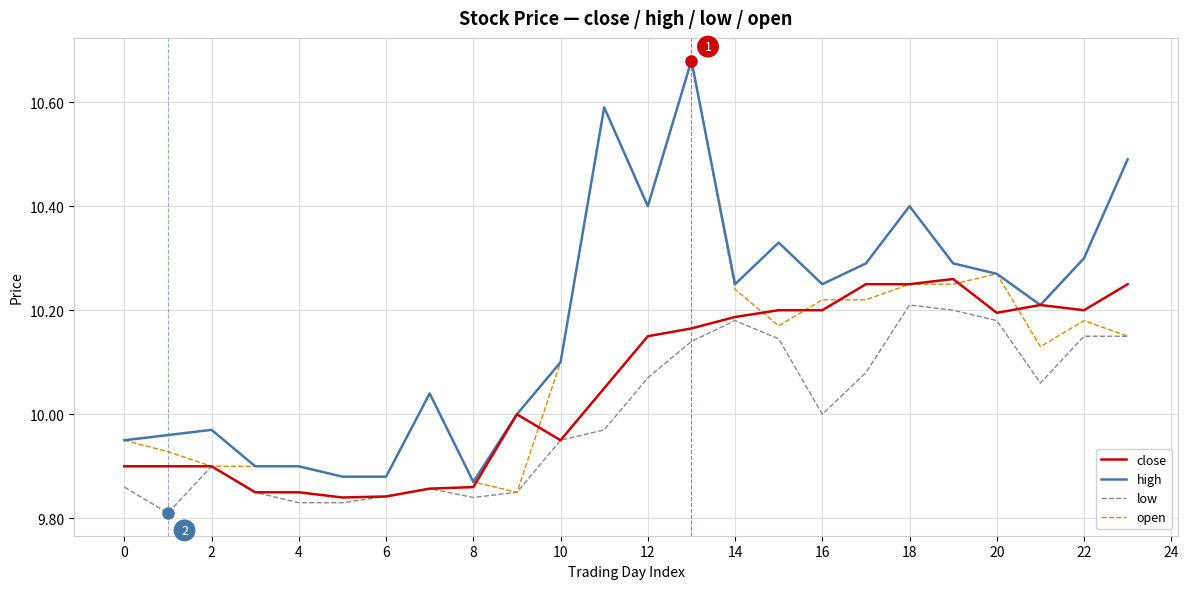

What is the difference between the maximum and minimum values in the close series?

0.4